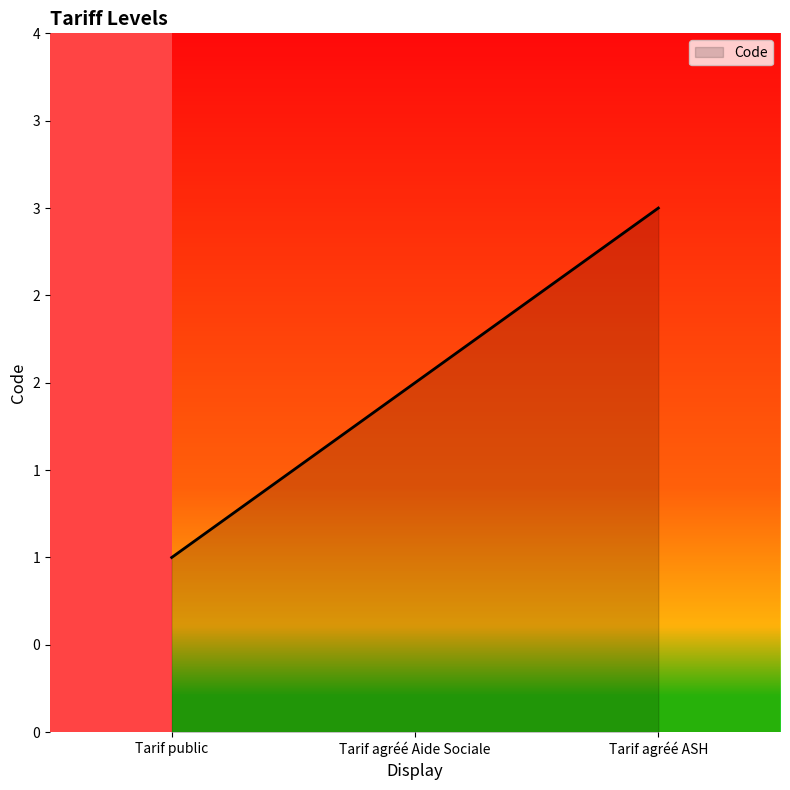

What is the label of the 2nd point from the left?

Tarif agréé Aide Sociale